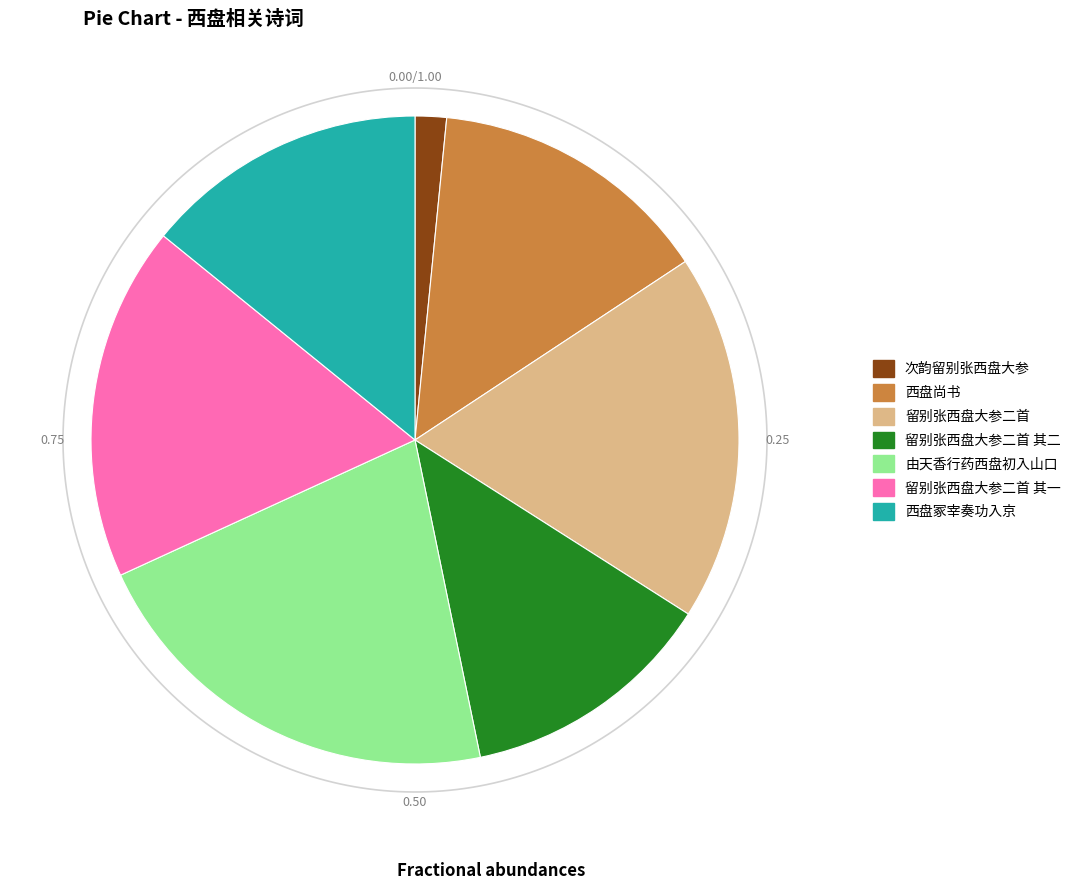

What percentage is the 西盘冢宰奏功入京 slice, to the nearest percent?

14%